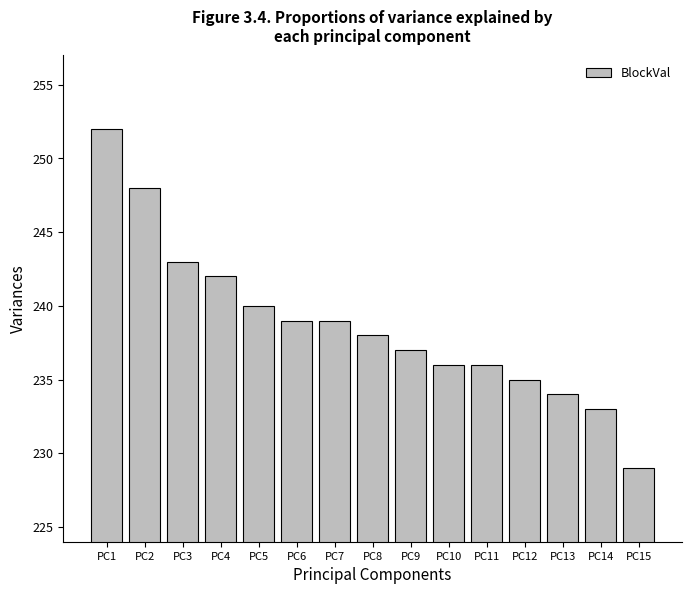

How many values are below 238?

7